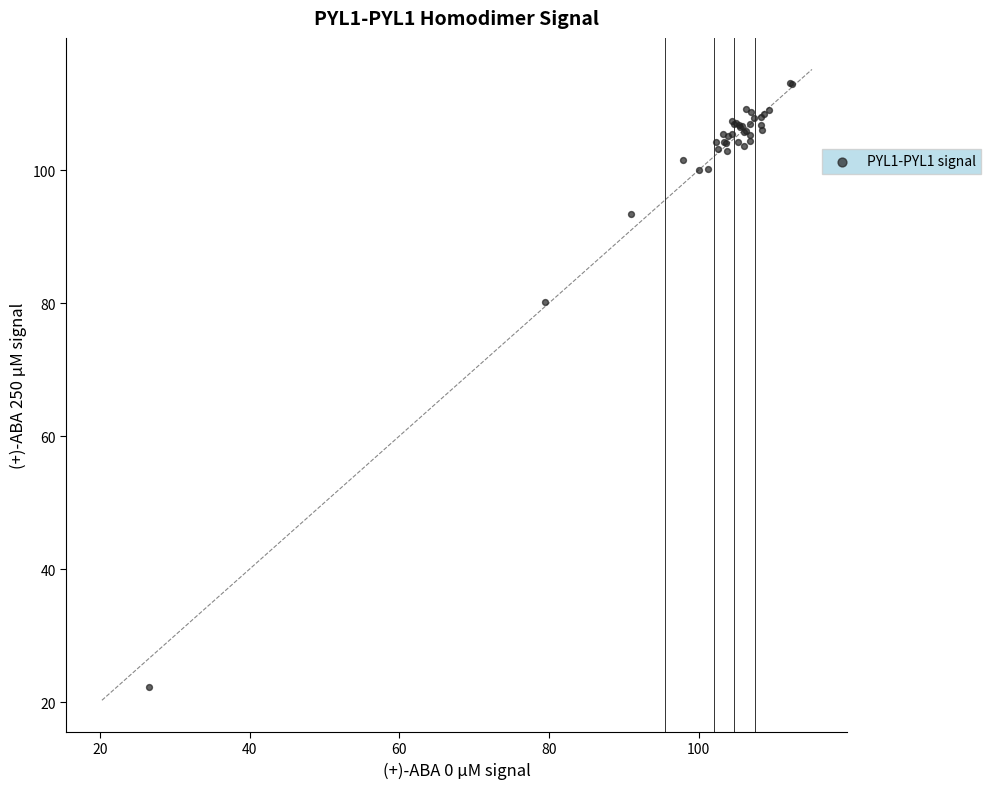

What Y value in the scatter plot is closest to 67?

80.1